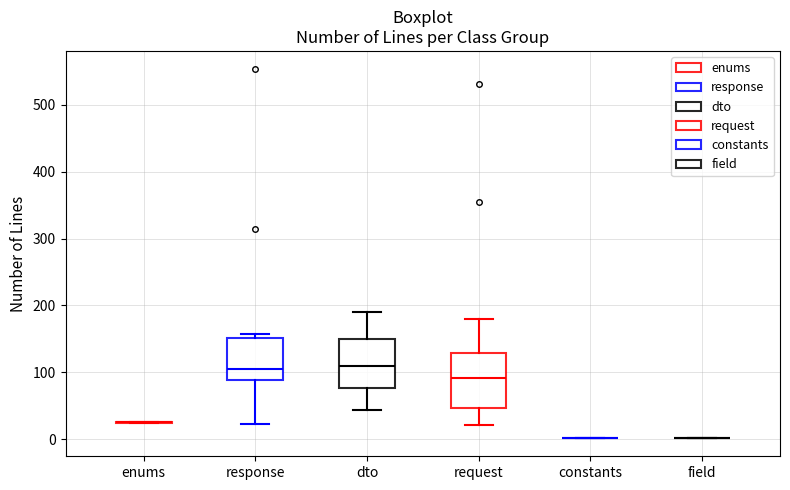

Reading left to right, transcribe this box plot: for each box, give where its median line is, the range the box spans, and where its two whiskers end, as read against the y-axis. The values are not printed on the chart, so give them approximately, as read against the axis.

enums: box collapsed to a line at 30, whiskers 20 to 30
response: median 110, box 90 to 150, whiskers 20 to 160
dto: median 110, box 80 to 150, whiskers 40 to 190
request: median 90, box 50 to 130, whiskers 20 to 180
constants: box collapsed to a line at 0, whiskers 0 to 0
field: box collapsed to a line at 0, whiskers 0 to 0